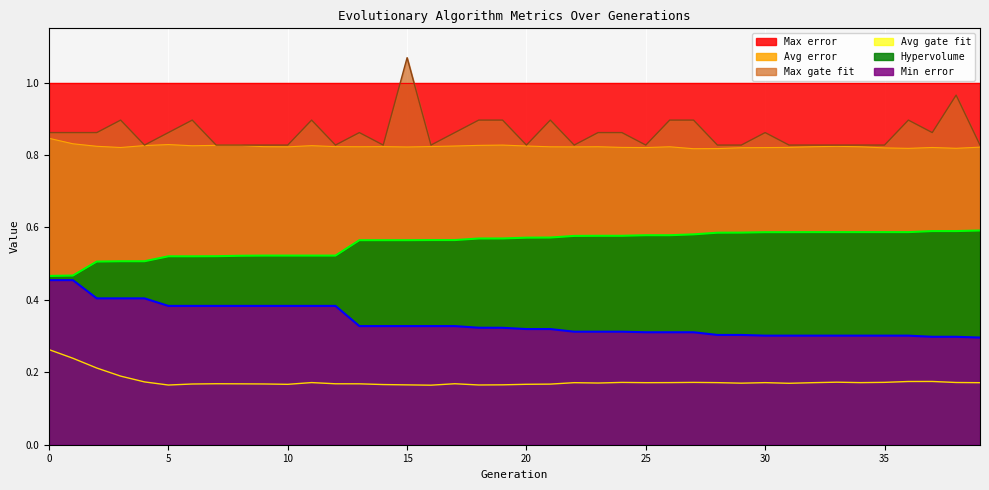

The value of Min error at 27 is 0.2. True or false?

False